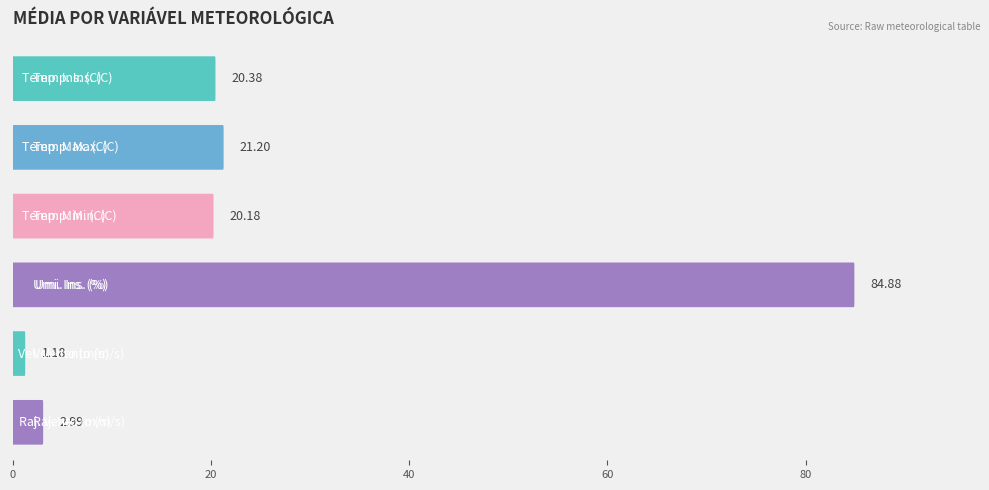

True or false: the data shows 31.8 at 60.

False